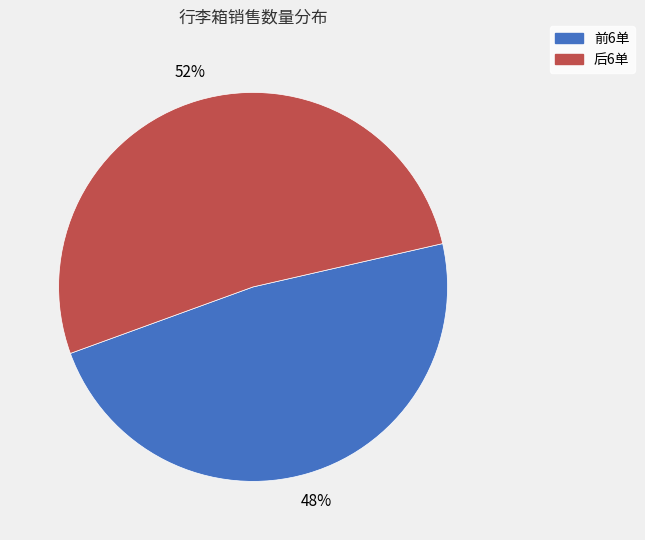

Which has a higher value, 后6单 or 前6单?

后6单